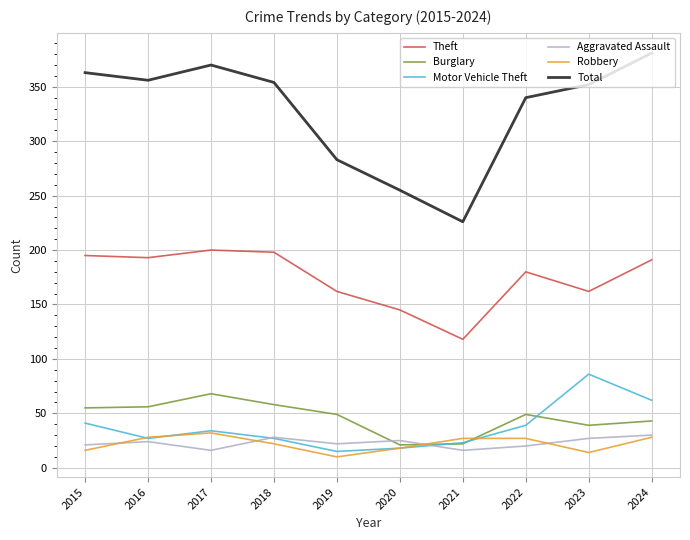

True or false: Total and Theft cross at least once.

False